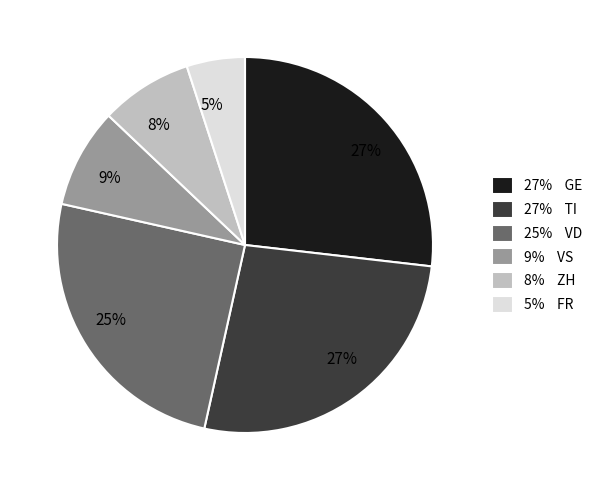

Combined, do 5% FR and 27% TI account for over 50%?

No